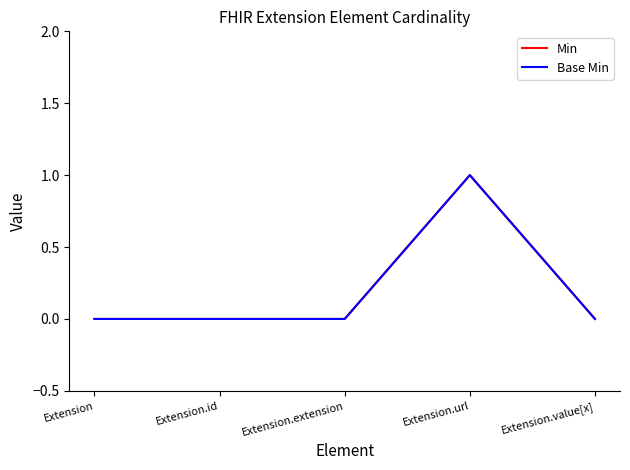

What position from the right is Extension?

5